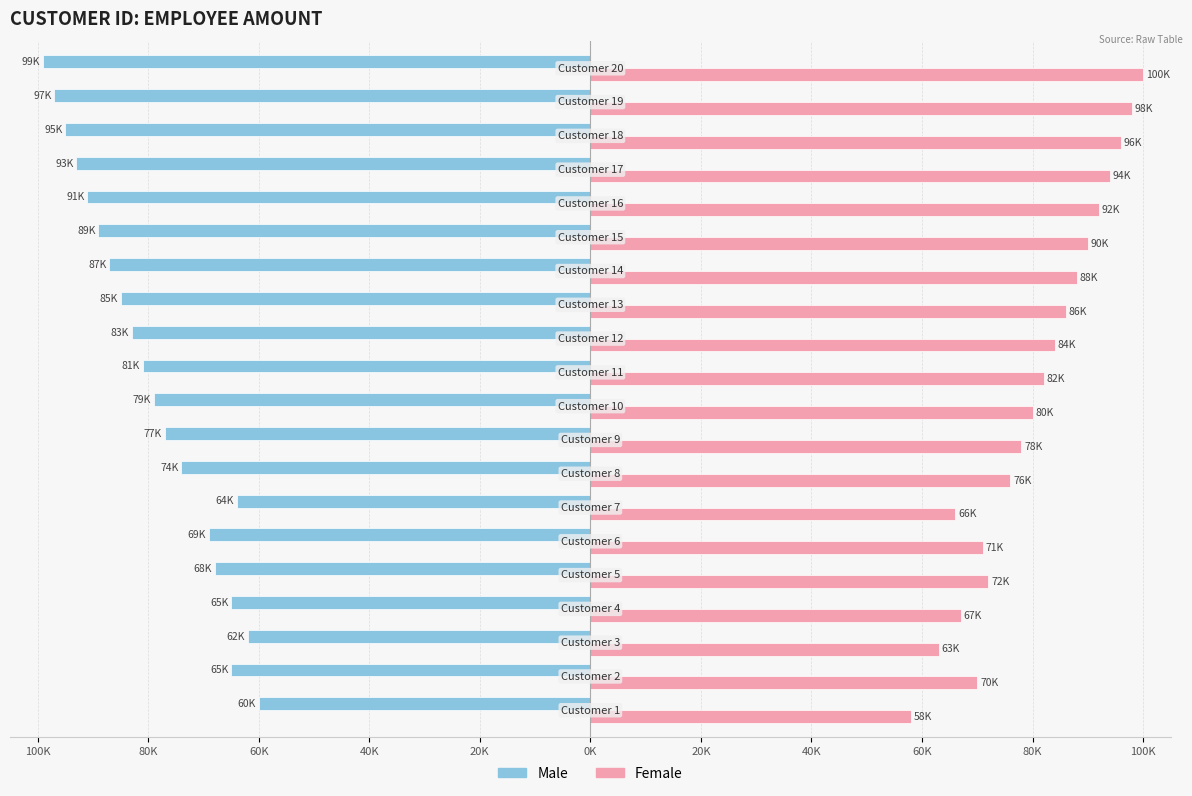

What is the highest value of the Female series?

100000